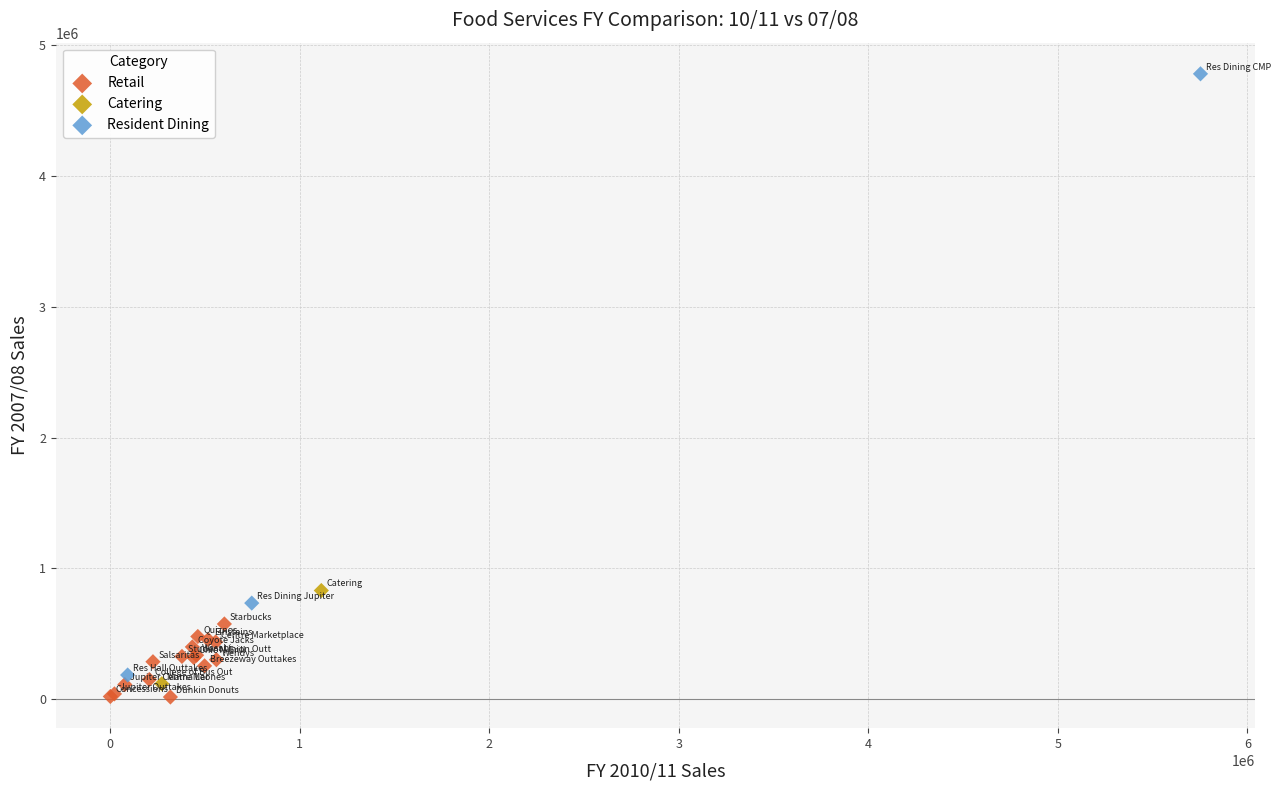

Which series reaches the maximum Y coordinate?

Resident Dining